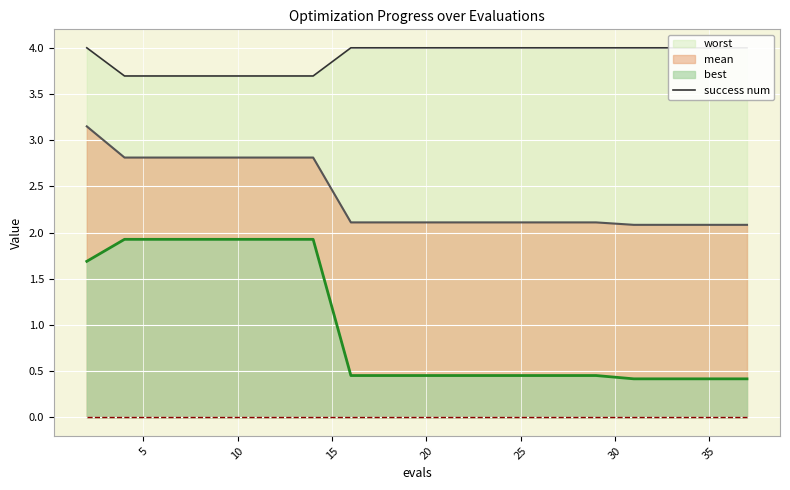

Reading right to left, extract all data points from this chart.

mean: 2.1	2.1	2.1	2.1	2.1	2.1	2.1	2.1	2.1	2.1	2.1	2.1	2.8	2.8	2.8	2.8	2.8	2.8	3.1
best: 0.4	0.4	0.4	0.4	0.5	0.5	0.5	0.5	0.5	0.5	0.5	0.5	1.9	1.9	1.9	1.9	1.9	1.9	1.7
worst: 4.0	4.0	4.0	4.0	4.0	4.0	4.0	4.0	4.0	4.0	4.0	4.0	3.7	3.7	3.7	3.7	3.7	3.7	4.0